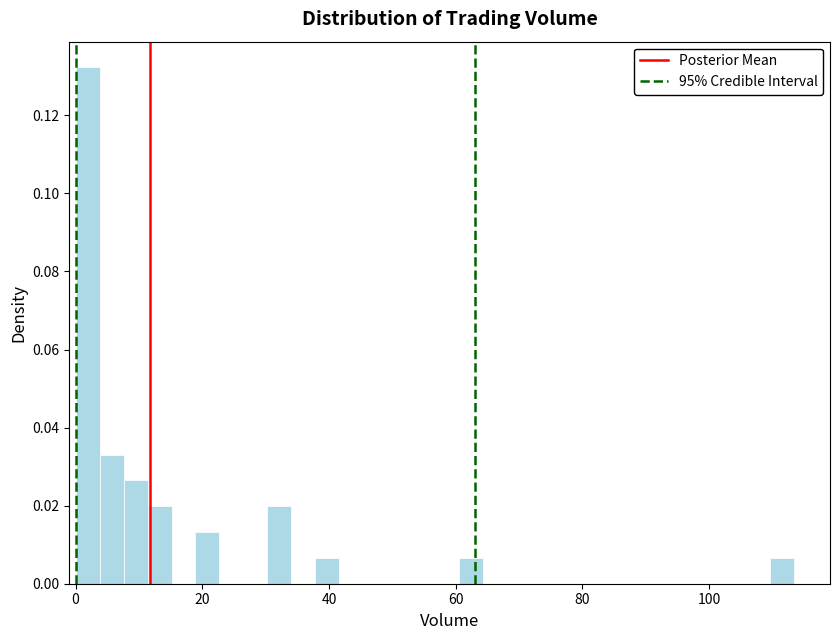

Read against the x-axis, roughly where is the centre of the tallest bar?

2